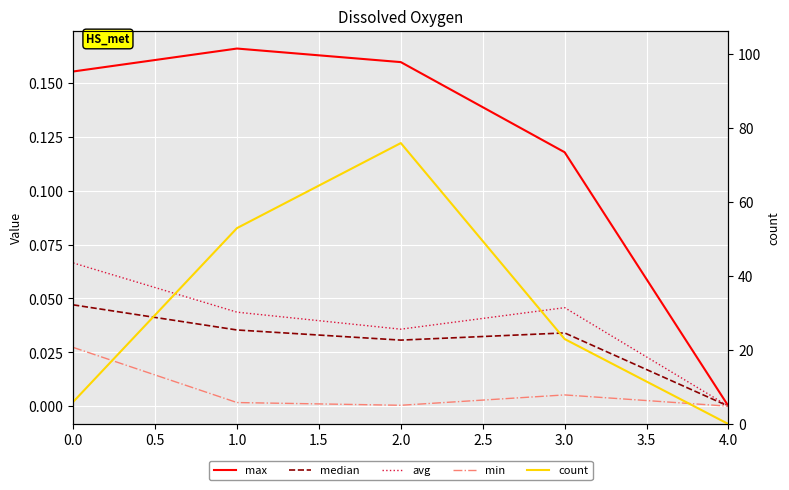

Is the value of avg at 0.0 greater than the value of min at 0.0?

Yes